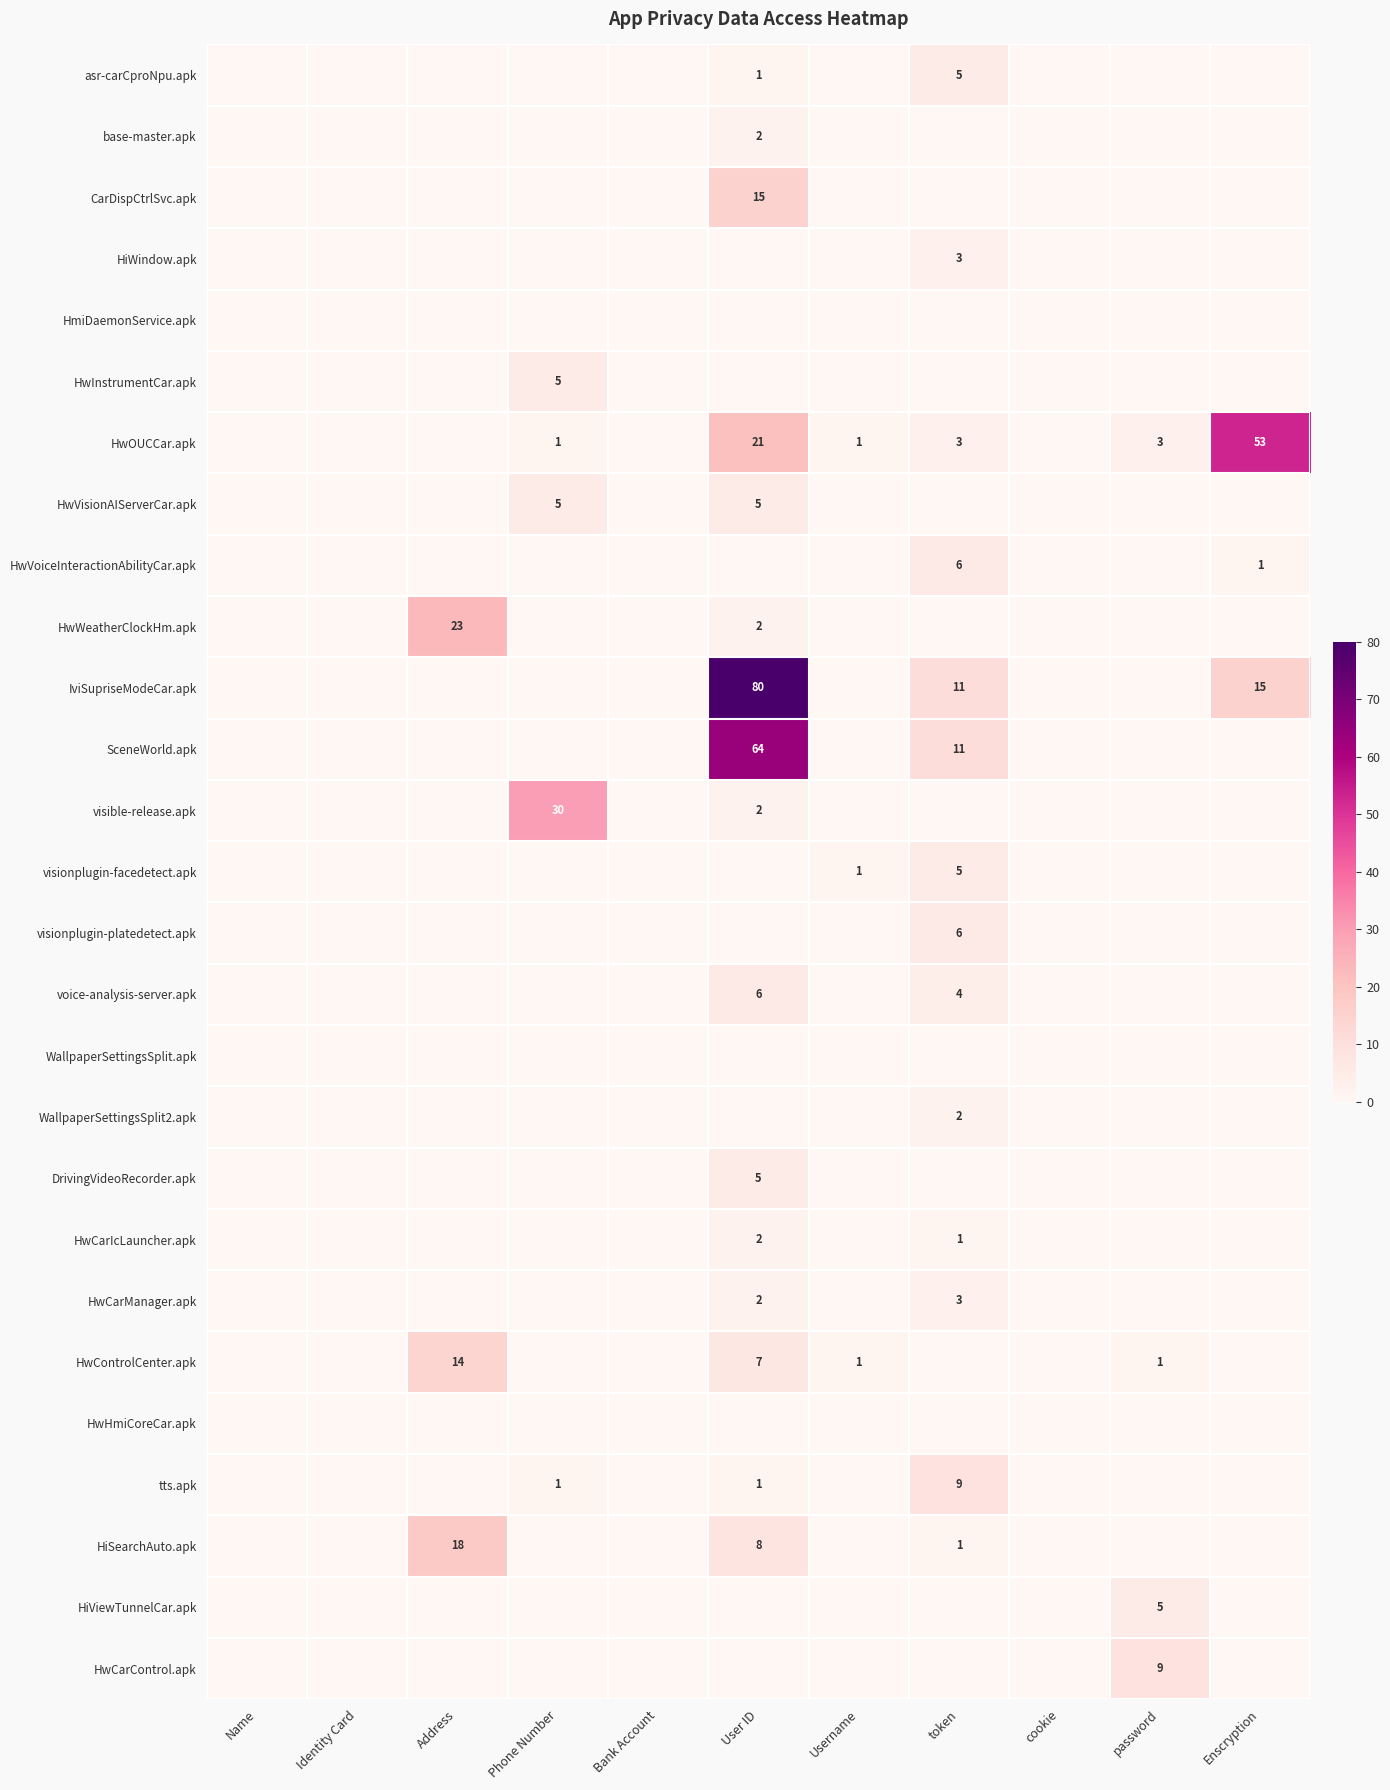

At which label does WallpaperSettingsSplit2.apk reach its minimum?

Name